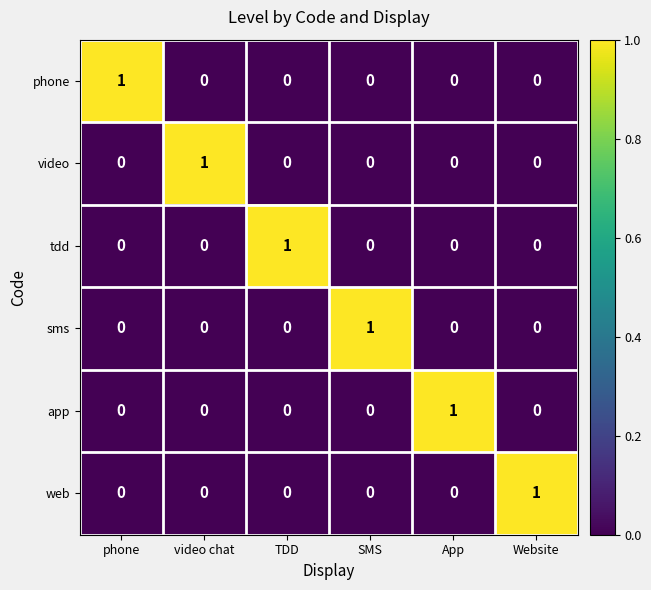

The app series shows 0 at phone. True or false?

True